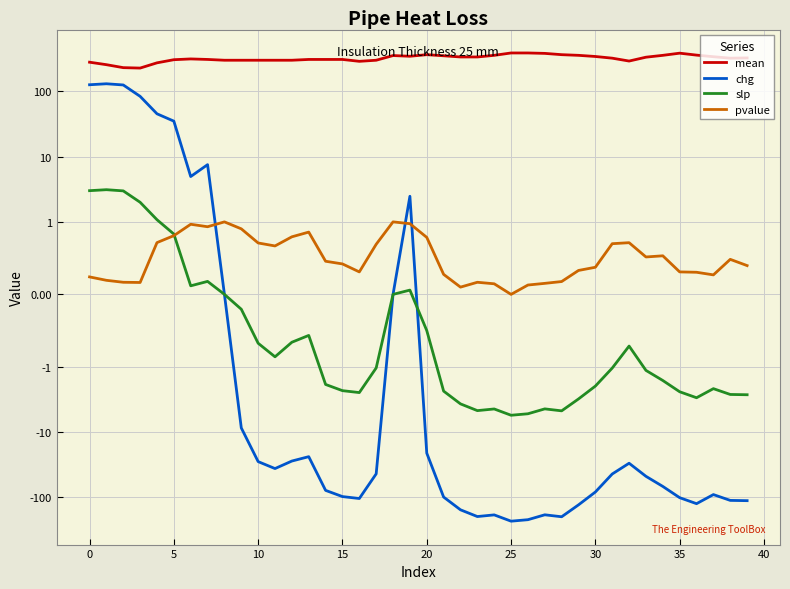

Is it true that chg equals -127.2 at 30?

False